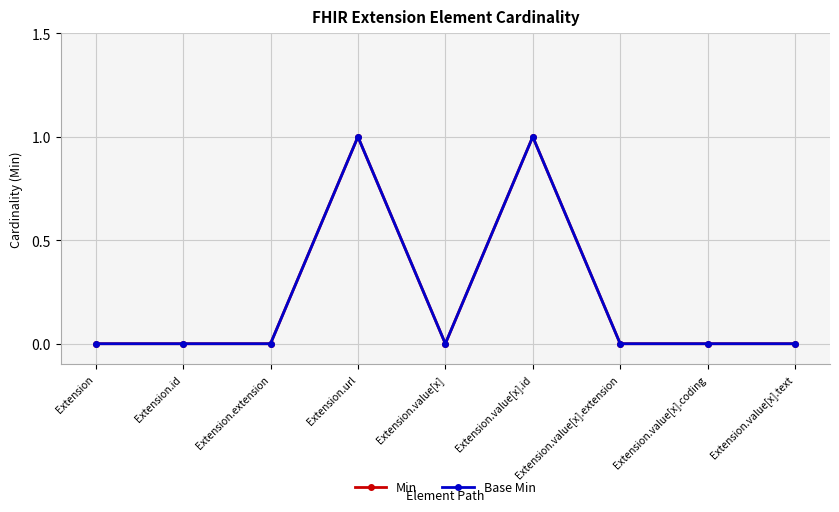

Which series changed the most between Extension.url and Extension.value[x].id?

Min